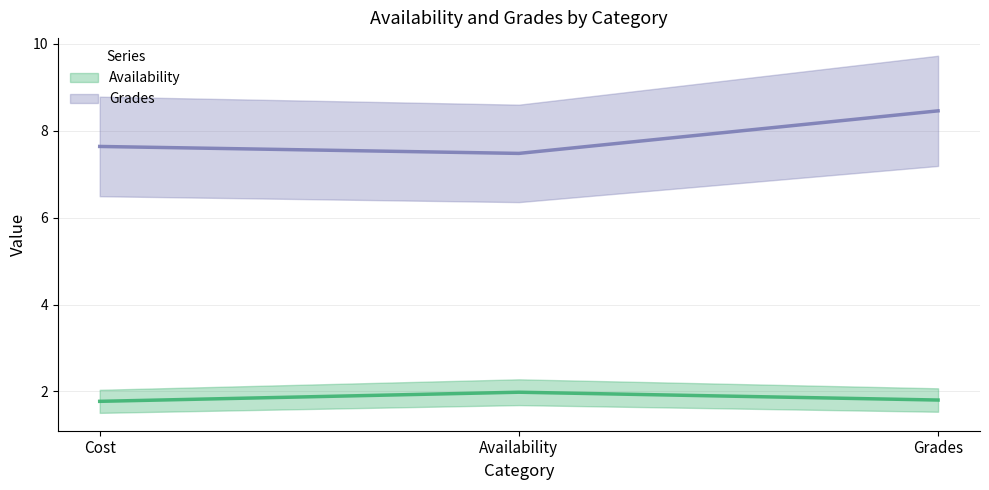

Which category has the lowest value across all series?

Cost